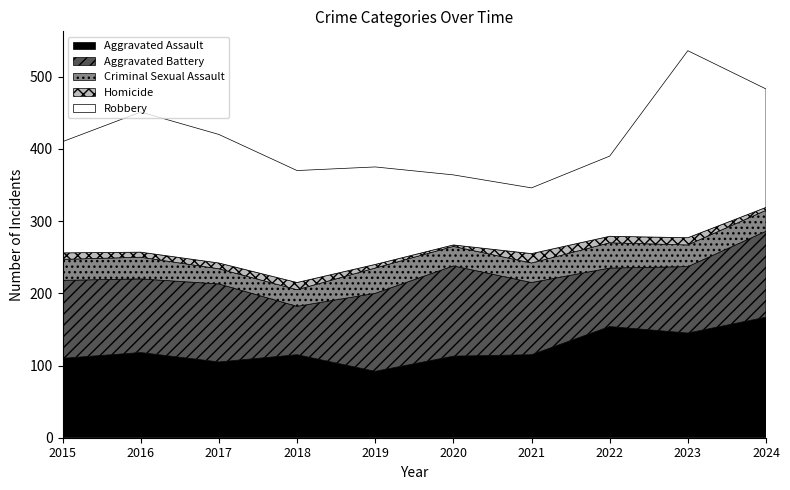

Which has a higher value, 2024 or 2022?

2024